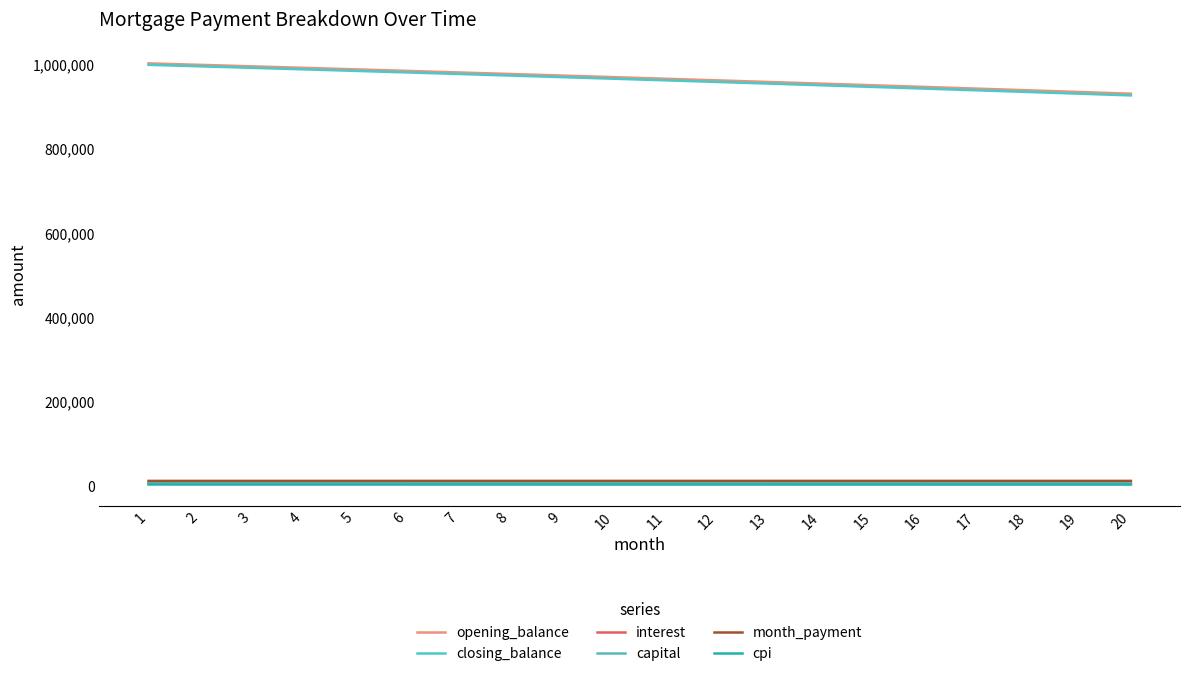

Between 18 and 7, which is larger?

7